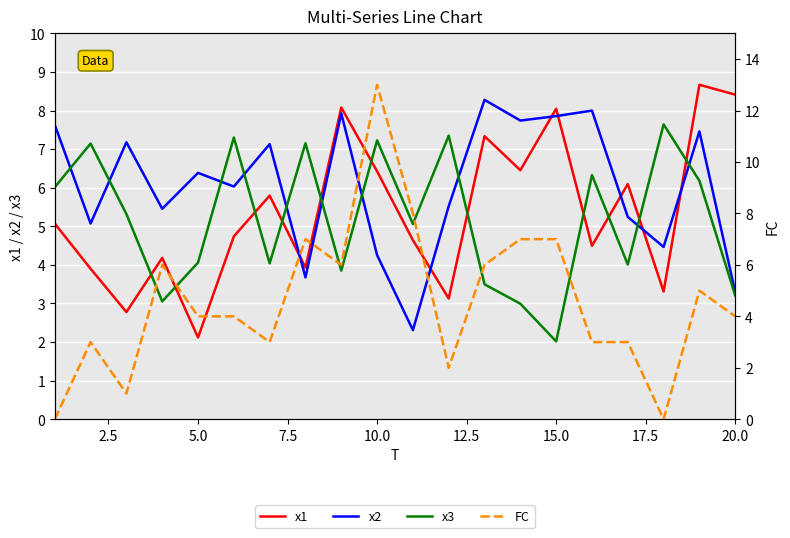

Reading right to left, what are all the values shown in this chart?

x1: 8.4	8.7	3.3	6.1	4.5	8.0	6.5	7.3	3.1	4.6	6.4	8.1	3.9	5.8	4.7	2.1	4.2	2.8	3.9	5.1
x2: 3.3	7.5	4.5	5.2	8.0	7.9	7.7	8.3	5.5	2.3	4.3	7.9	3.7	7.1	6.0	6.4	5.5	7.2	5.1	7.6
x3: 3.2	6.2	7.6	4.0	6.3	2.0	3.0	3.5	7.3	5.1	7.2	3.9	7.2	4.0	7.3	4.1	3.1	5.3	7.1	6.0
FC: 4.0	5.0	0.0	3.0	3.0	7.0	7.0	6.0	2.0	8.0	13.0	6.0	7.0	3.0	4.0	4.0	6.0	1.0	3.0	0.0